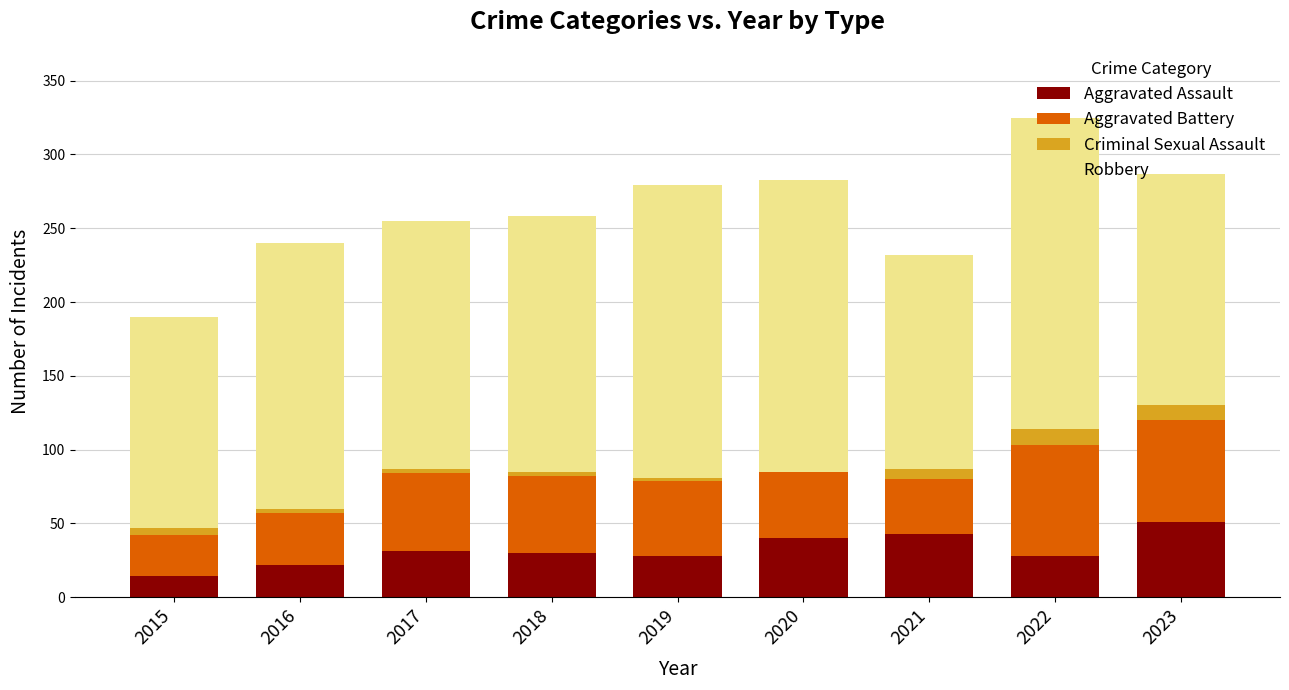

The Aggravated Assault series shows 40 at 2016. True or false?

False